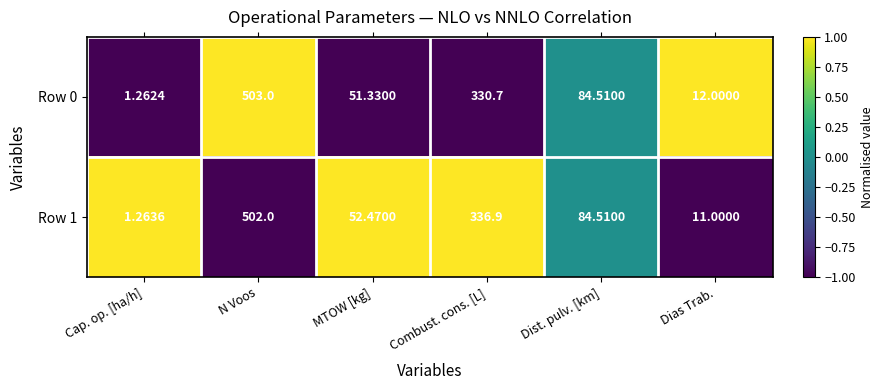

At which label is Row 0 closest to 252?

Combust. cons. [L]